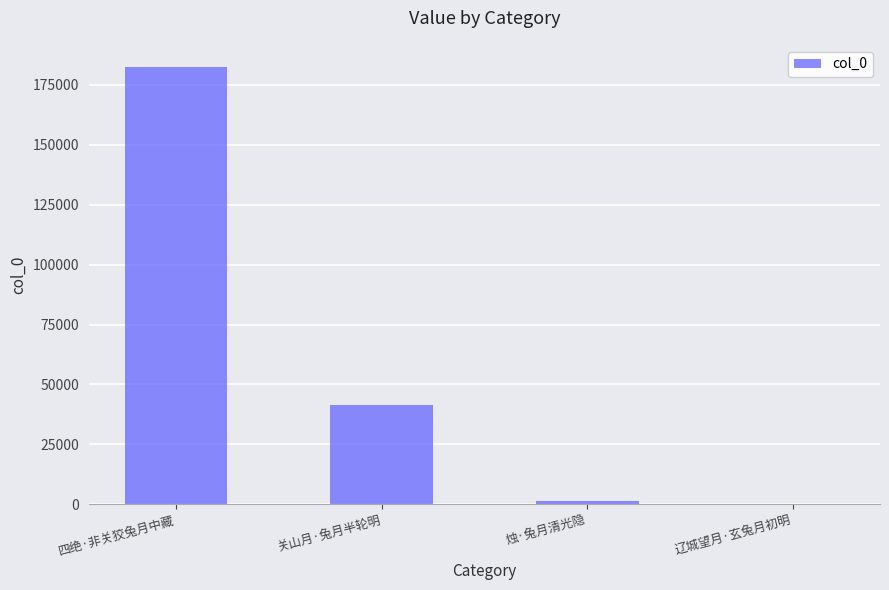

Are the bars horizontal?

No